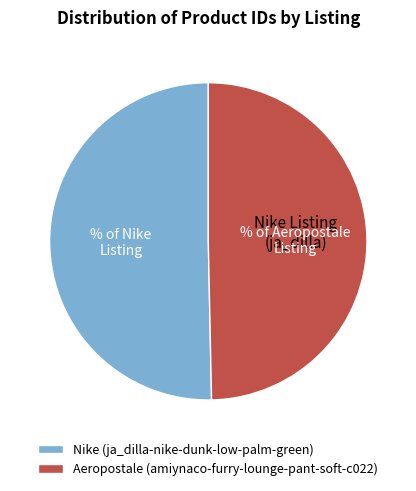

Is the sum of Nike (ja_dilla-nike-dunk-low-palm-green) and Aeropostale (amiynaco-furry-lounge-pant-soft-c022) greater than half?

Yes